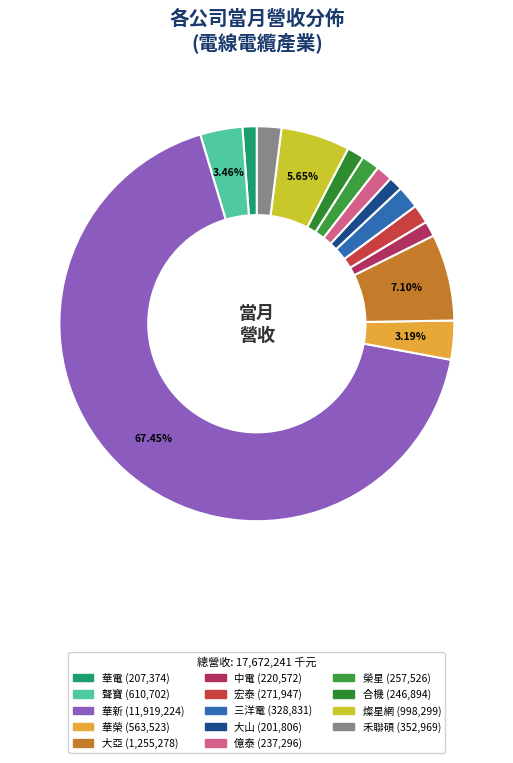

Does 華新 account for over 50% of the chart?

Yes